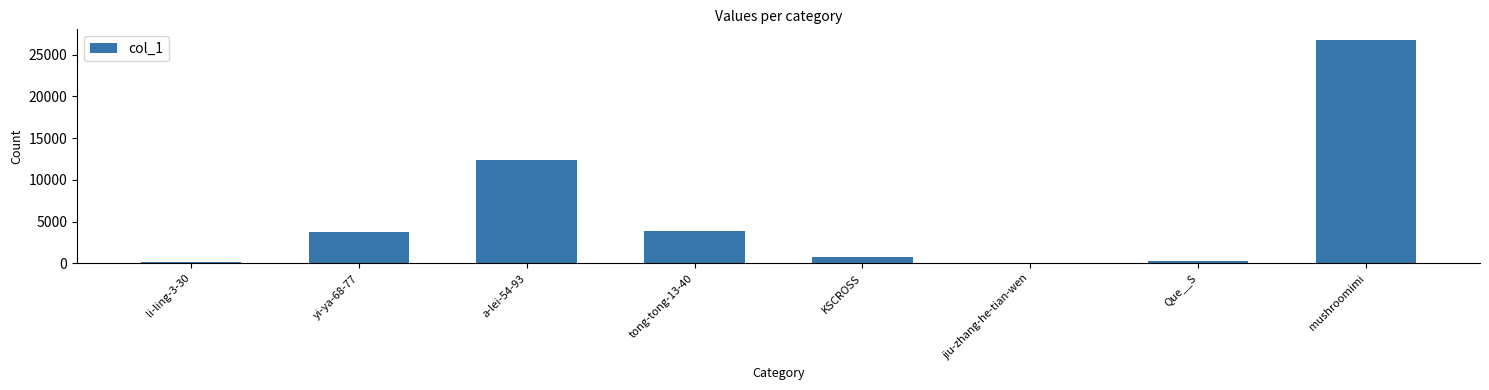

The value at yi-ya-68-77 is 6446. True or false?

False